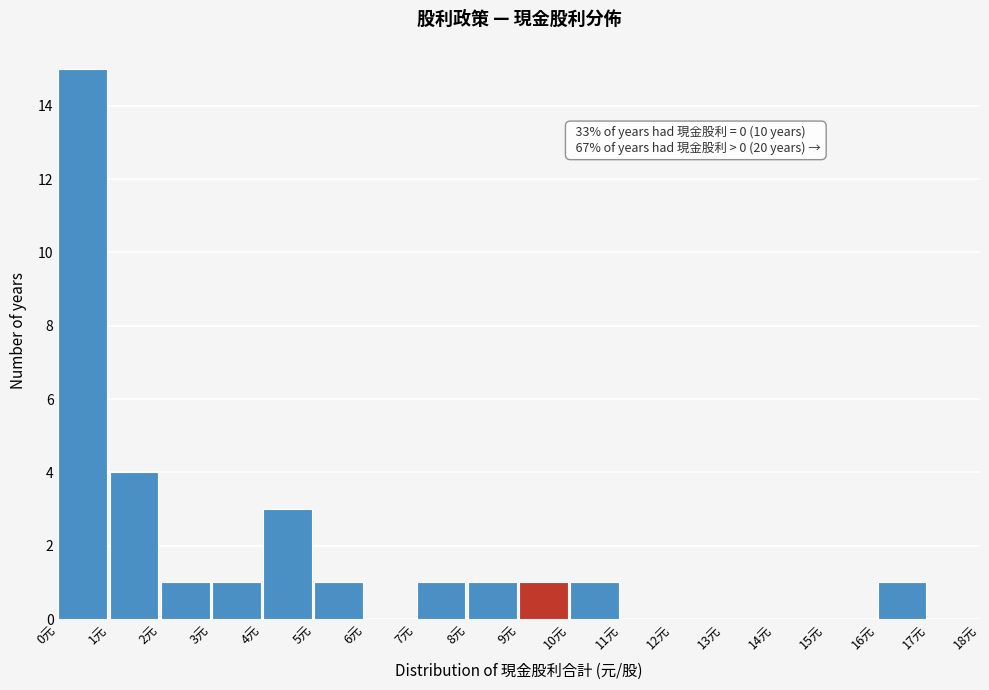

Over which range of the x-axis is the bar tallest?

0 to 1